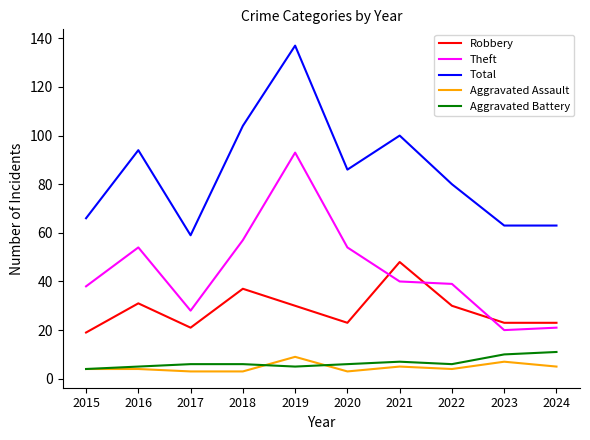

True or false: Total has a value of 94 at 2016.

True